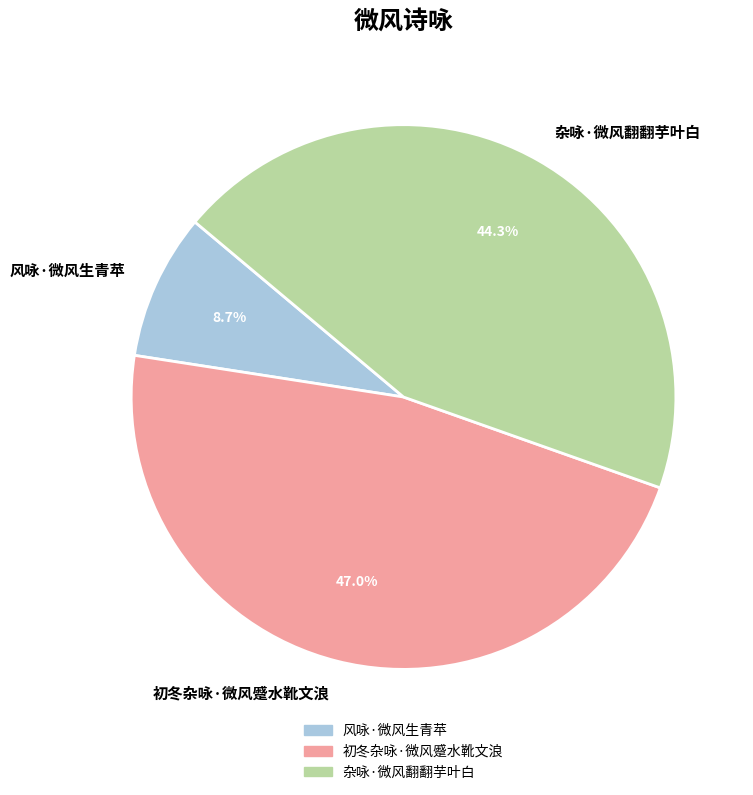

Which has a higher value, 杂咏·微风翻翻芋叶白 or 初冬杂咏·微风蹙水靴文浪?

初冬杂咏·微风蹙水靴文浪